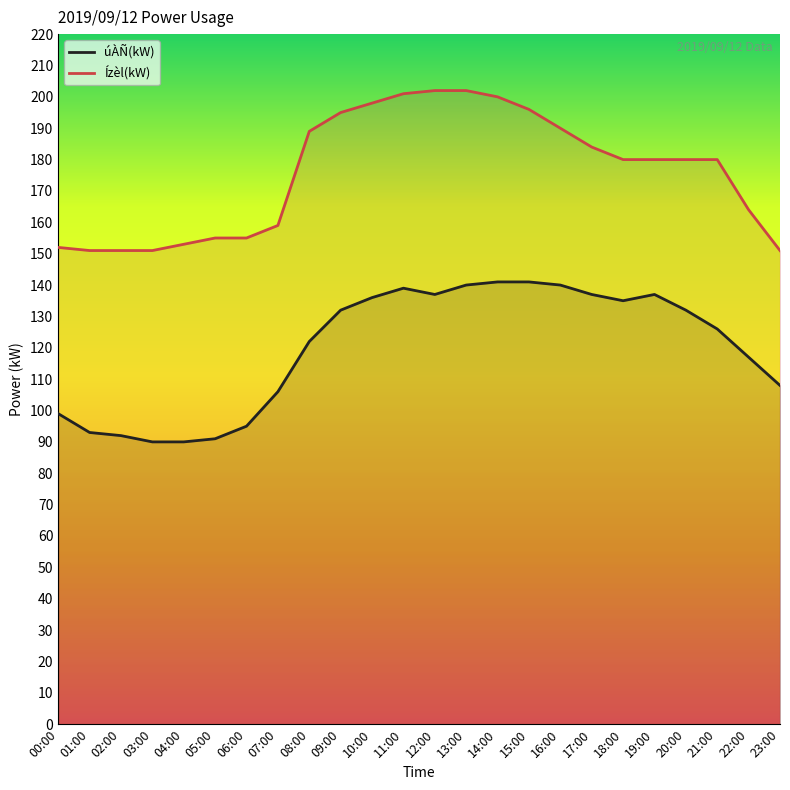

True or false: úÀÑ(kW) and Ízèl(kW) cross at least once.

False